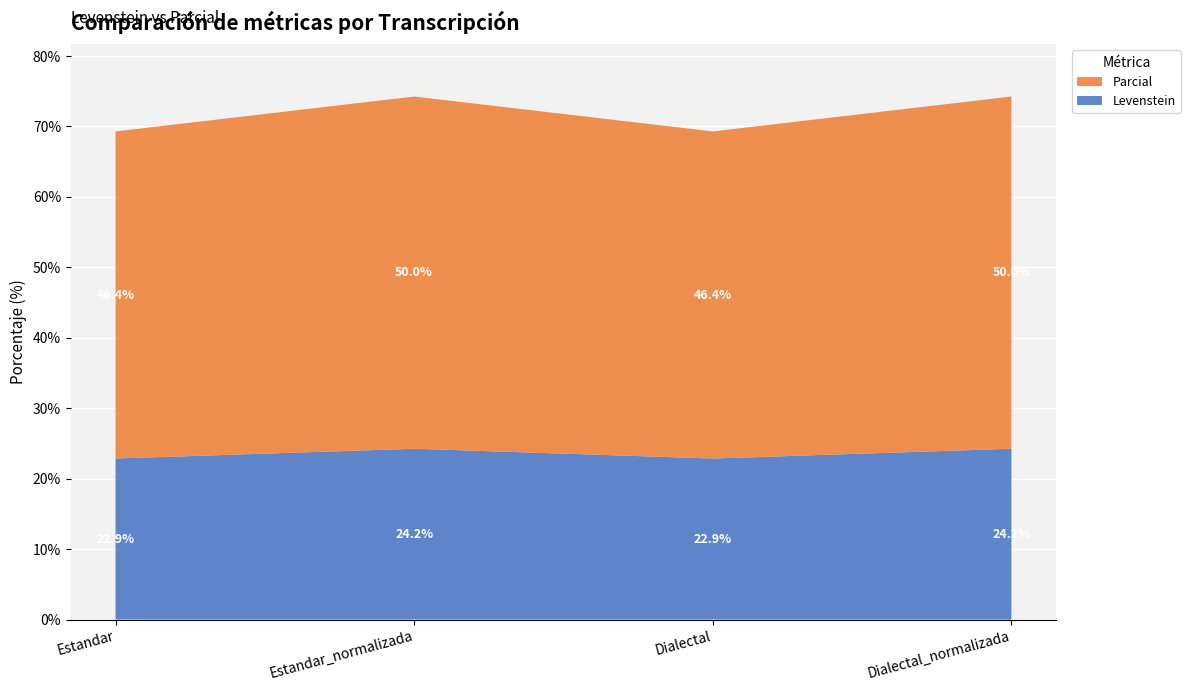

Reading right to left, list all the values displayed in this chart.

Levenstein: Dialectal_normalizada=24.2	Dialectal=22.9	Estandar_normalizada=24.2	Estandar=22.9
Parcial: Dialectal_normalizada=50.0	Dialectal=46.4	Estandar_normalizada=50.0	Estandar=46.4